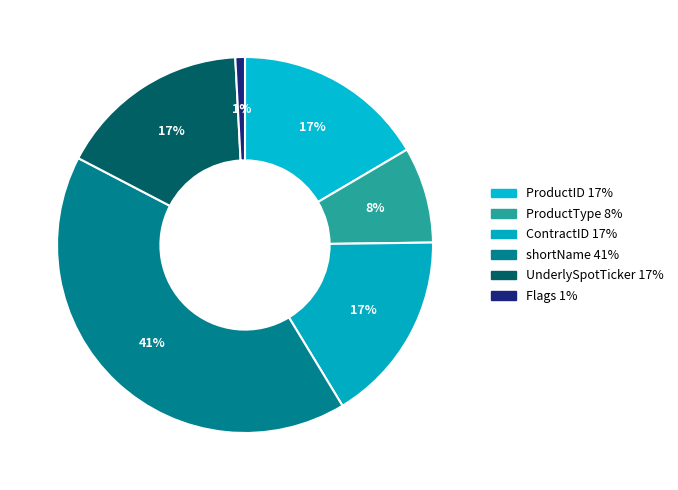

How many slices are in this pie chart?

6